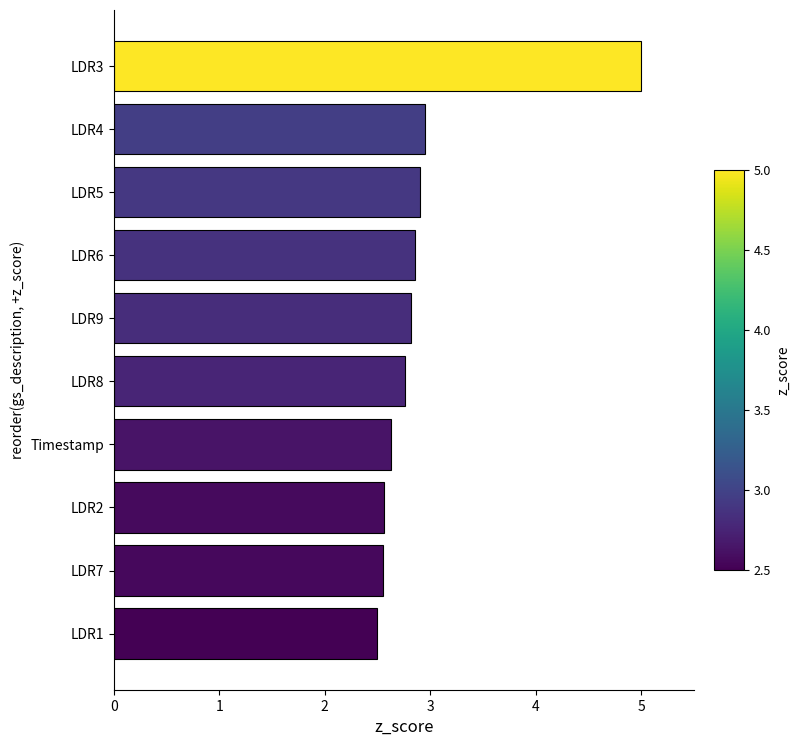

Approximately how many times larger is the value at Timestamp compared to LDR9?

0.9